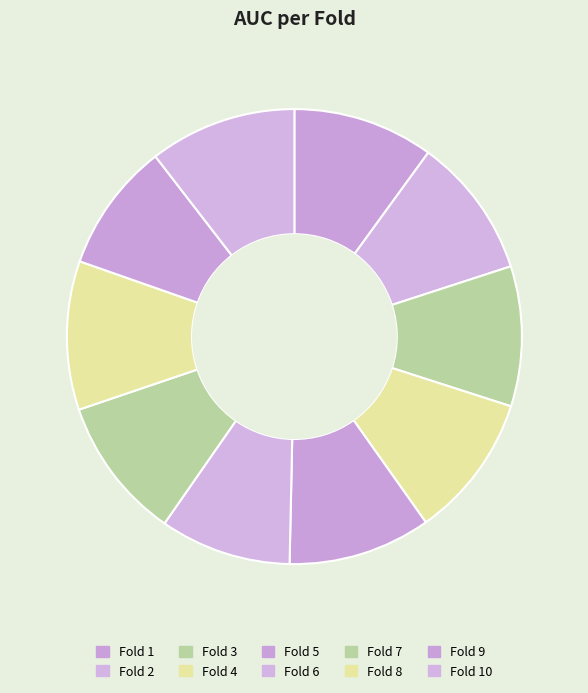

True or false: Fold 4 accounts for 10% of the total.

True